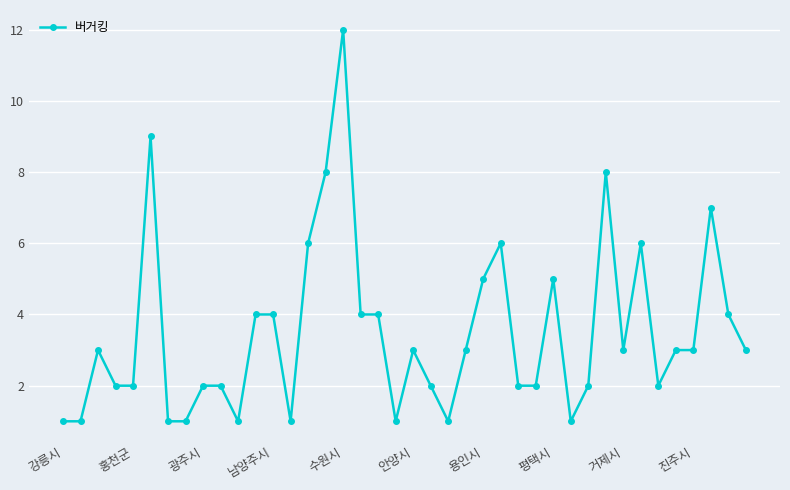

Reading left to right, transcribe all the data shown in this chart.

1	1	3	2	2	9	1	1	2	2	1	4	4	1	6	8	12	4	4	1	3	2	1	3	5	6	2	2	5	1	2	8	3	6	2	3	3	7	4	3